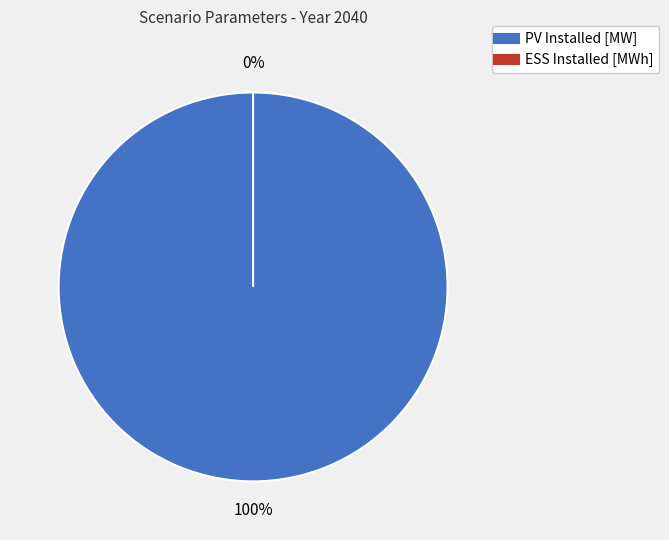

To the nearest percent, what is the difference between the PV Installed [MW] and ESS Installed [MWh] slice percentages?

100%